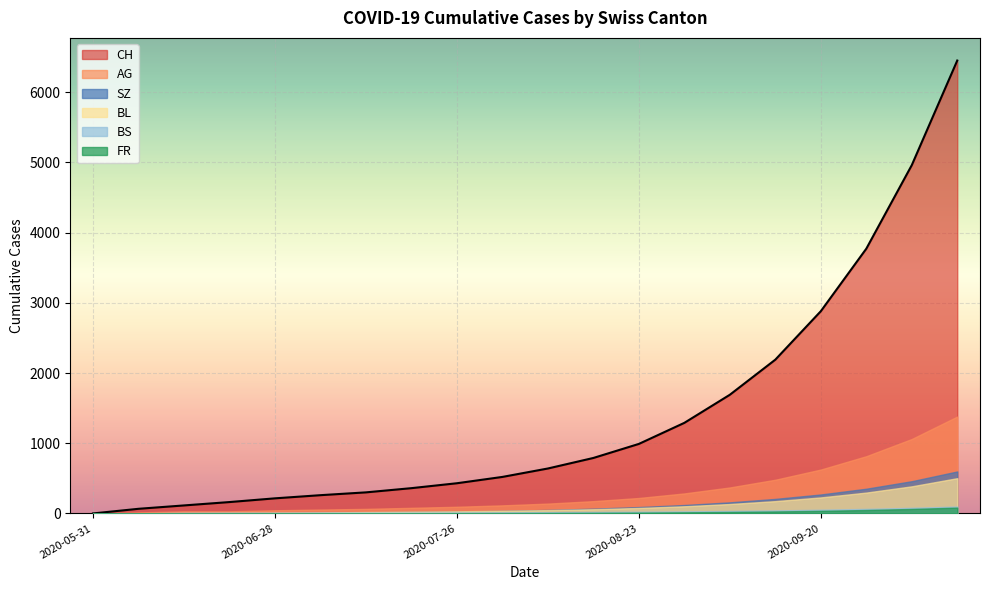

Count the number of categories in the chart.

20